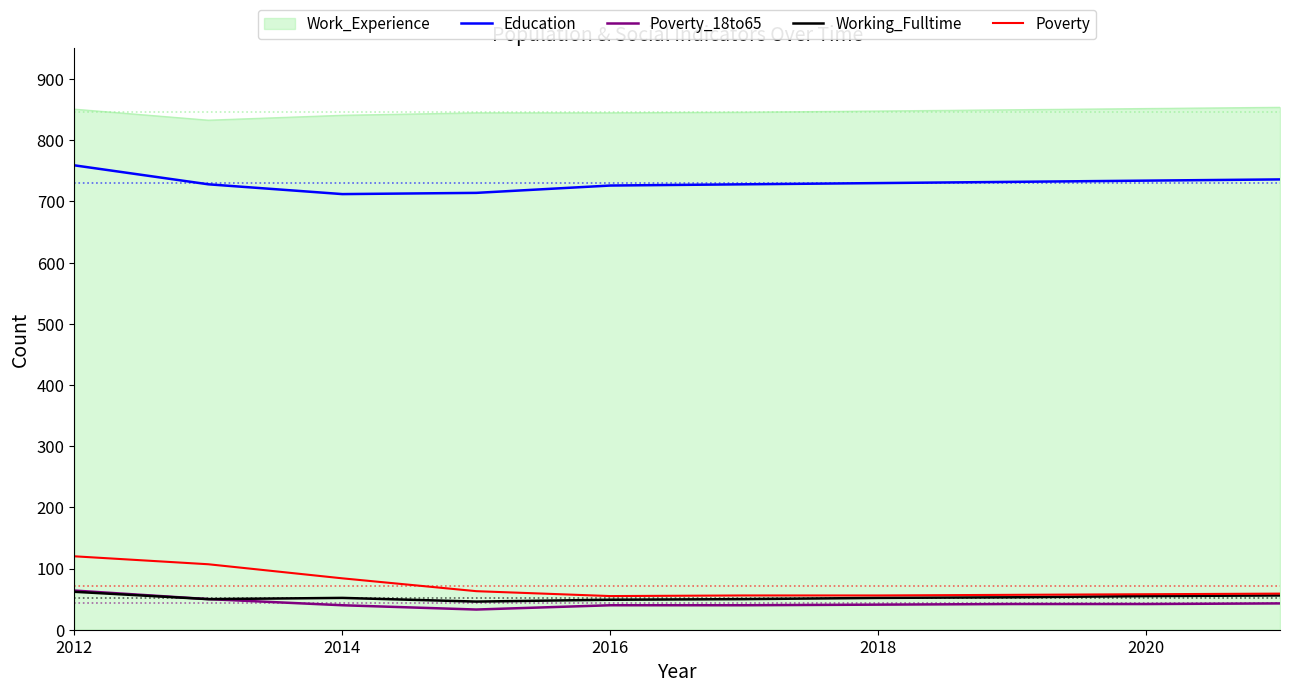

What is the greatest value displayed?

854